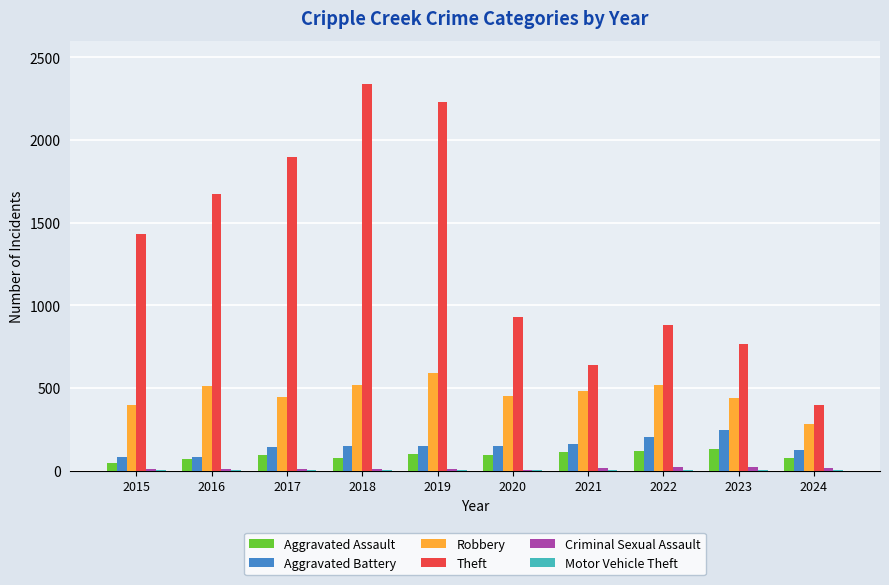

Are the bars grouped side by side (vs. stacked)?

Yes